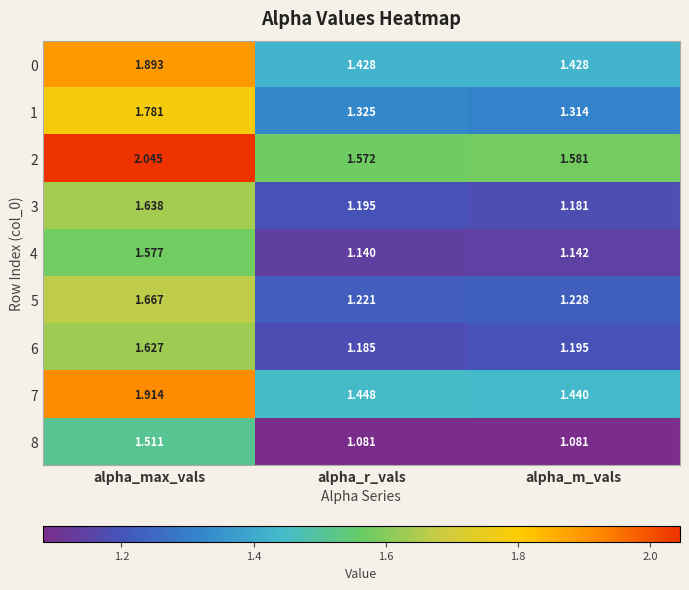

Which category has the lowest value in the 5 series?

alpha_r_vals